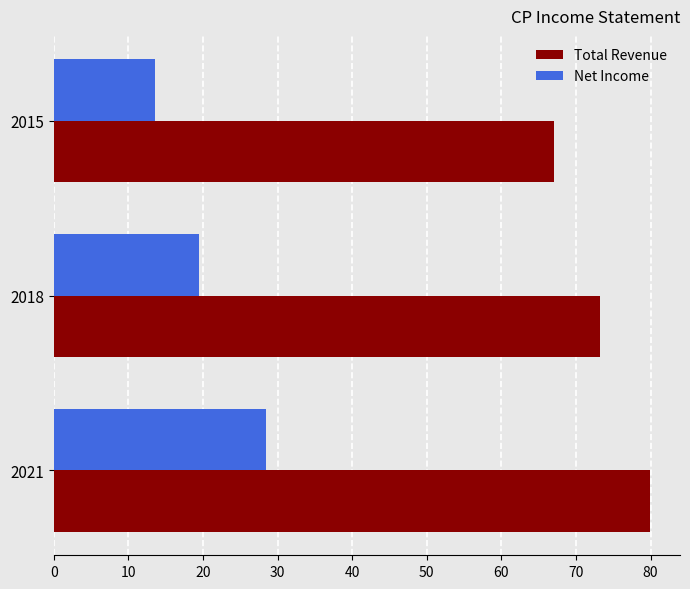

What is the maximum value shown in the chart?

80.0